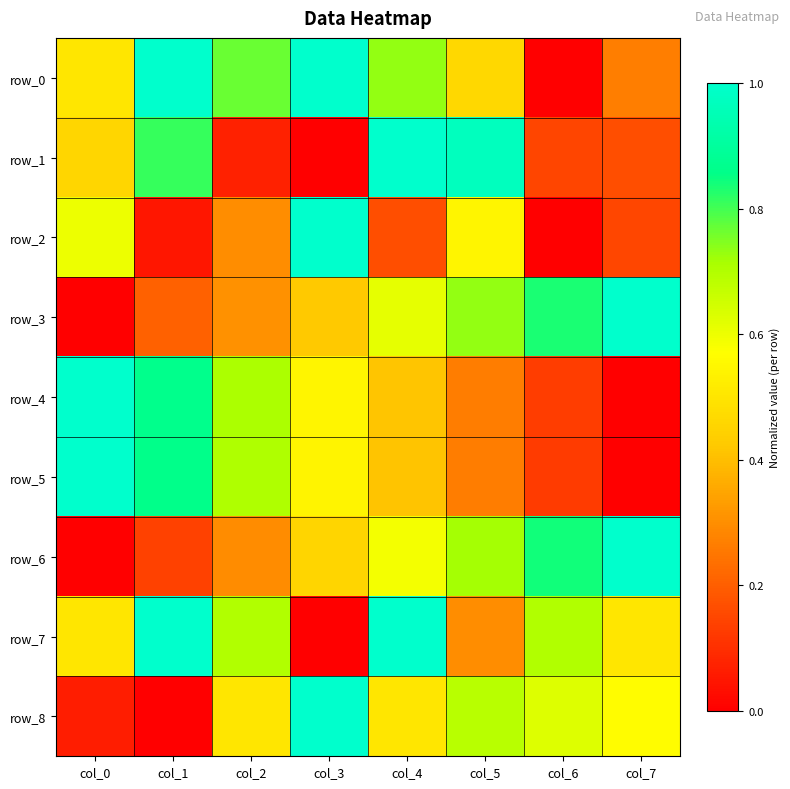

Reading left to right, extract all data points from this chart.

row_0: 0.5	1.0	0.8	1.0	0.7	0.5	0.0	0.3
row_1: 0.5	0.8	0.1	0.0	1.0	1.0	0.1	0.2
row_2: 0.6	0.1	0.3	1.0	0.2	0.5	0.0	0.2
row_3: 0.0	0.2	0.3	0.4	0.6	0.7	0.8	1.0
row_4: 1.0	0.9	0.7	0.5	0.4	0.3	0.1	0.0
row_5: 1.0	0.9	0.7	0.5	0.4	0.3	0.1	0.0
row_6: 0.0	0.1	0.3	0.5	0.6	0.7	0.8	1.0
row_7: 0.5	1.0	0.7	0.0	1.0	0.3	0.7	0.5
row_8: 0.1	0.0	0.5	1.0	0.5	0.7	0.6	0.6